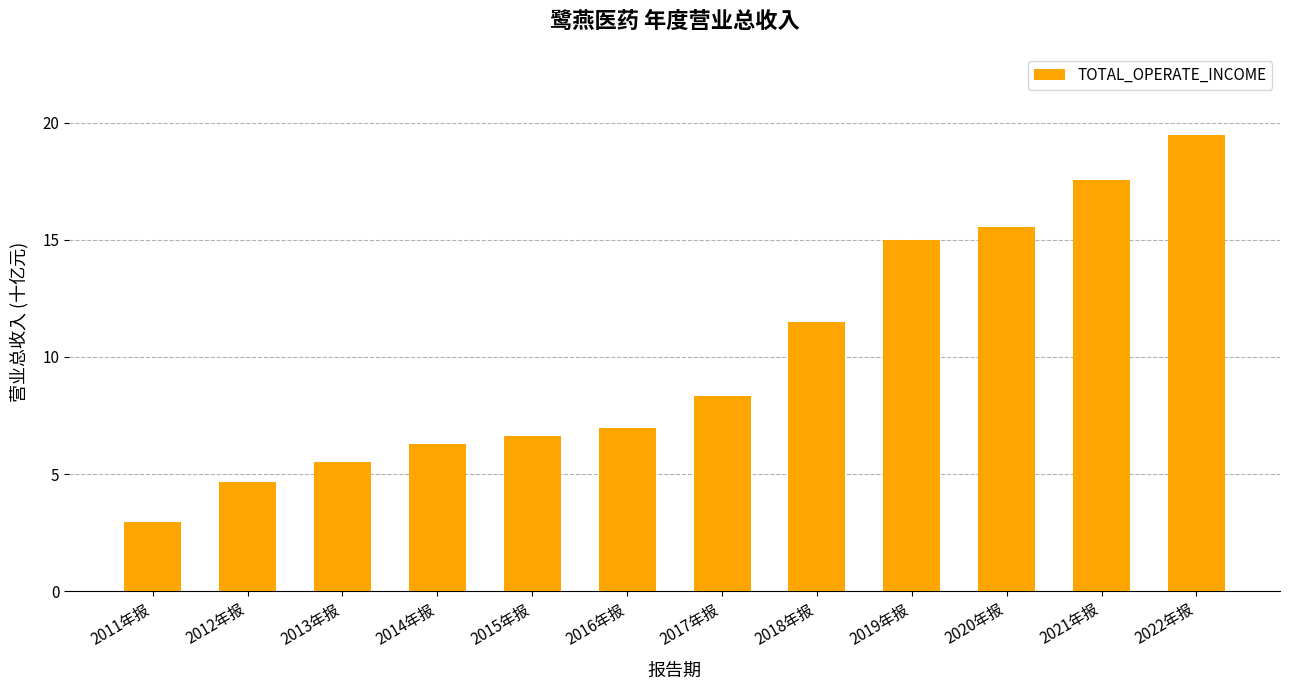

Rank the categories by value from highest to lowest.

2022年报, 2021年报, 2020年报, 2019年报, 2018年报, 2017年报, 2016年报, 2015年报, 2014年报, 2013年报, 2012年报, 2011年报